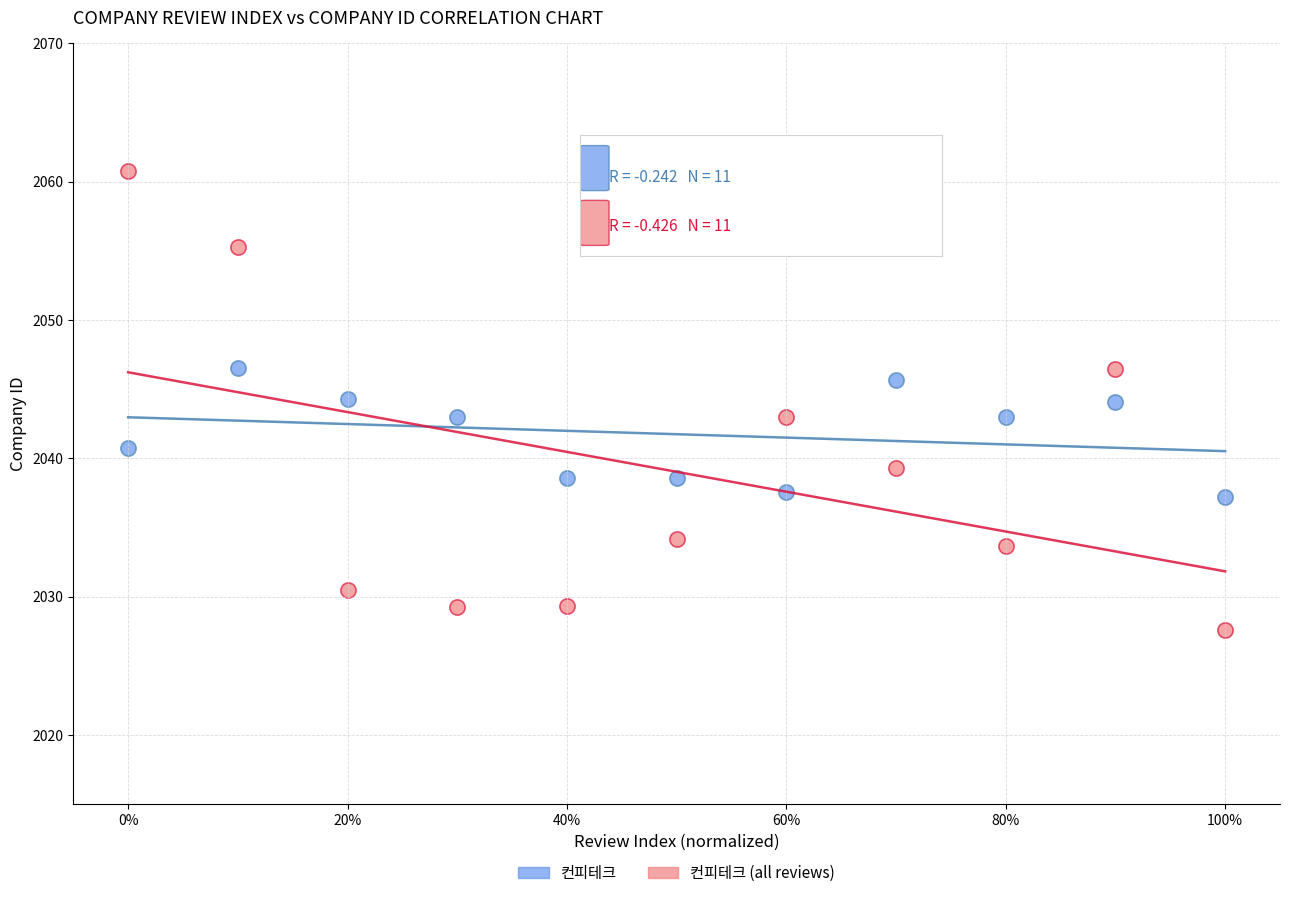

What are all the series names shown in the legend?

컨피테크, 컨피테크 (all reviews)